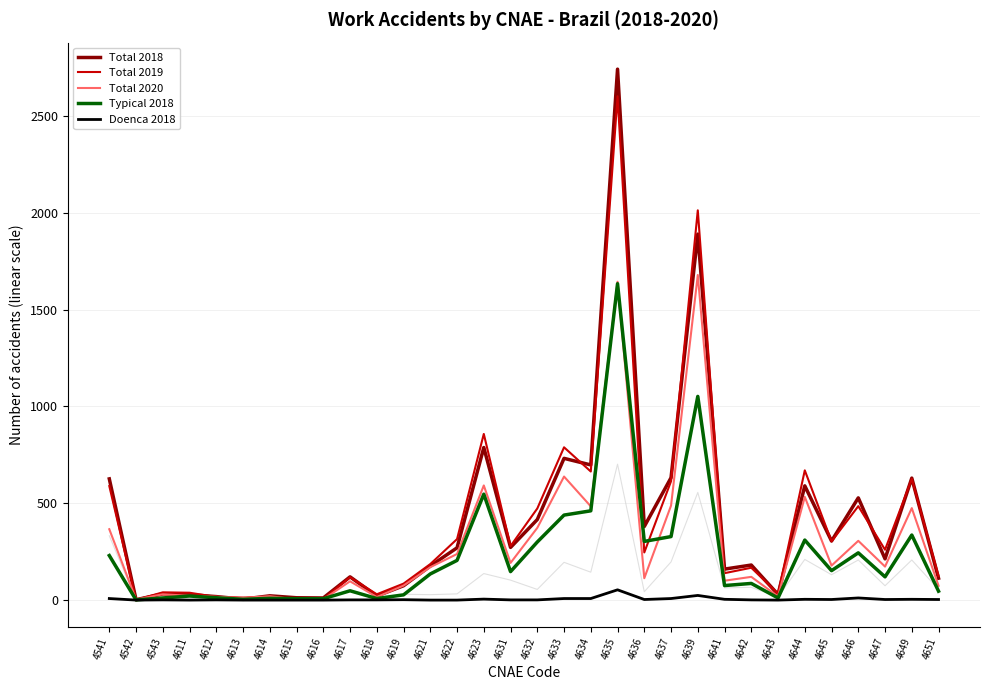

Is the value of Total 2020 at 4632 greater than the value of Typical 2018 at 4633?

No